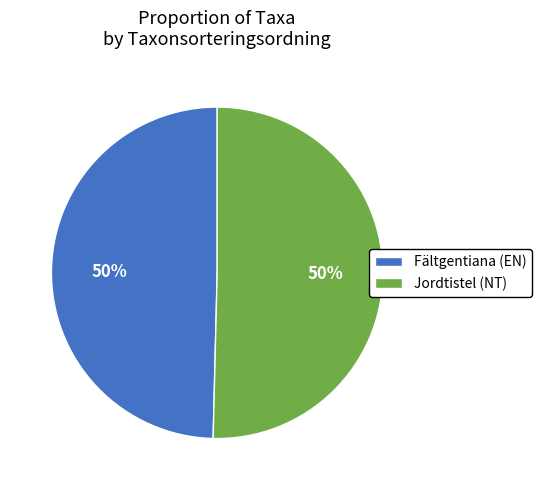

How many slices are in this pie chart?

2